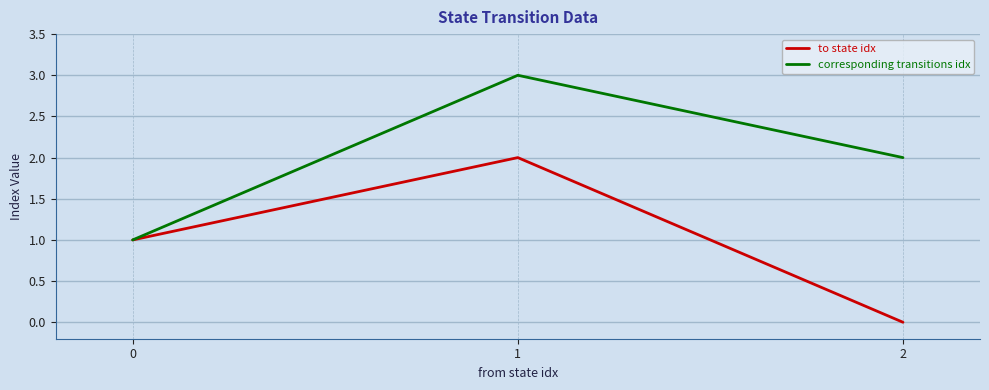

What is the highest value of the corresponding transitions idx series?

3